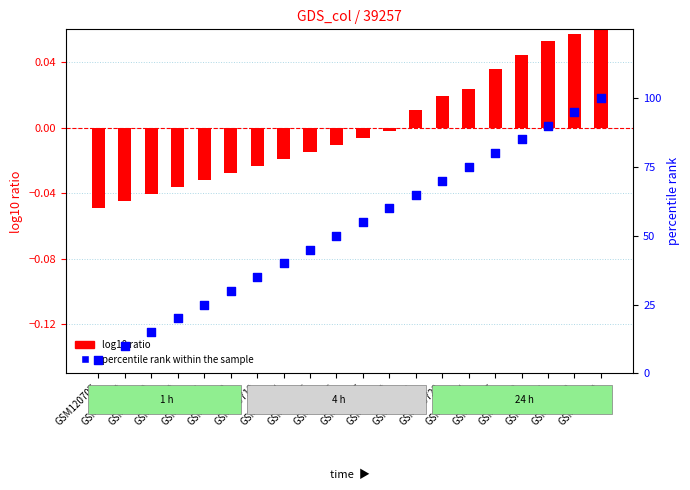

What are all the series names shown in the legend?

log10 ratio, percentile rank within the sample